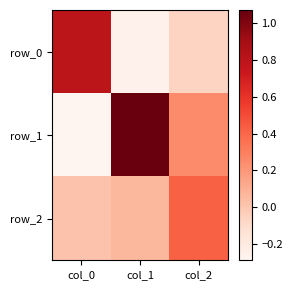

What is the average value of the row_1 series?

0.3